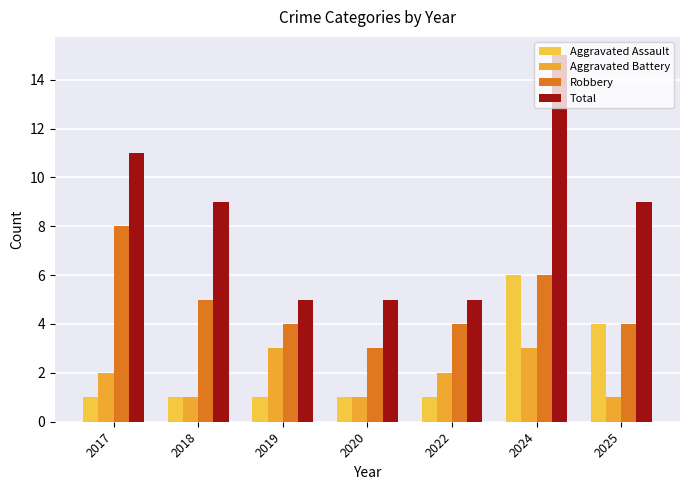

Which series has the widest spread of values?

Total